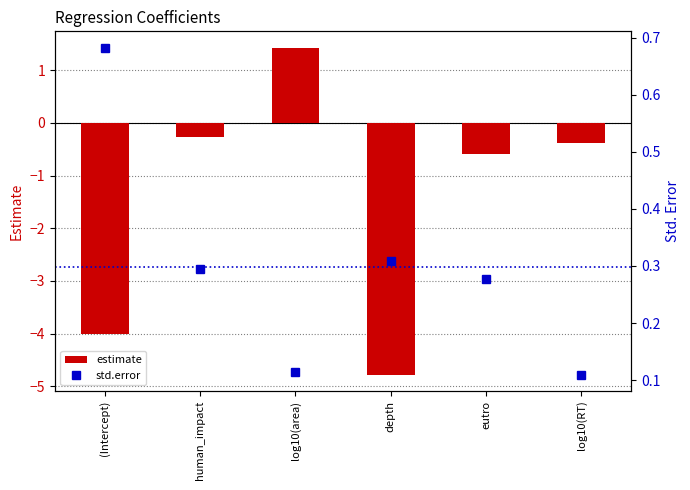

At which category is the sum across all series the highest?

log10(area)